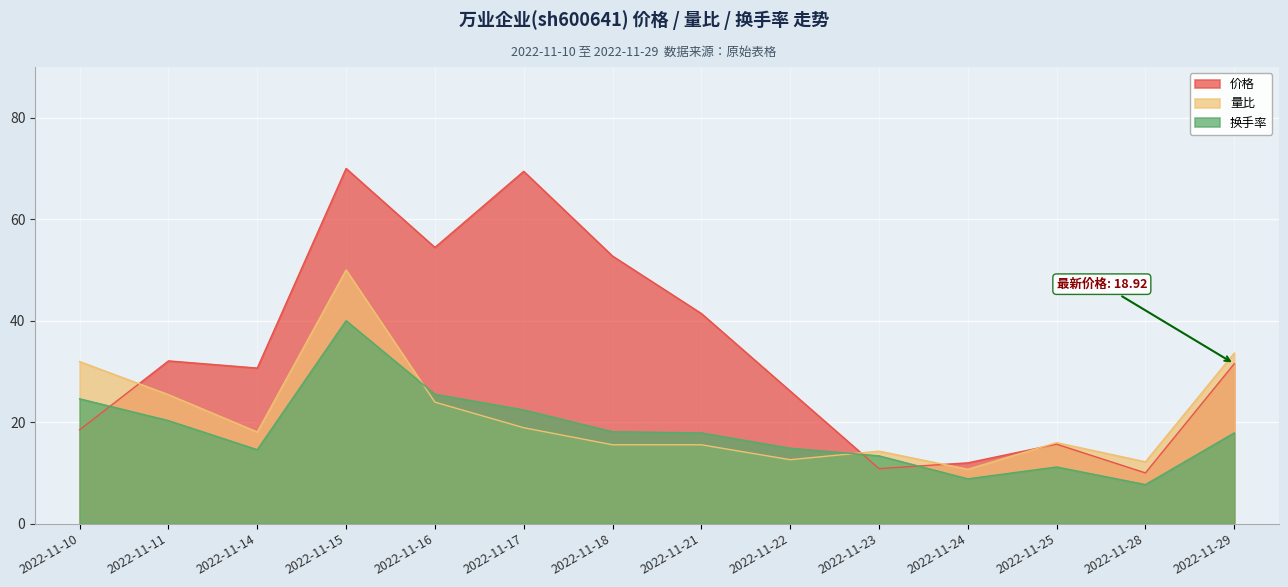

What is the total value across all series at 2022-11-29?

83.0